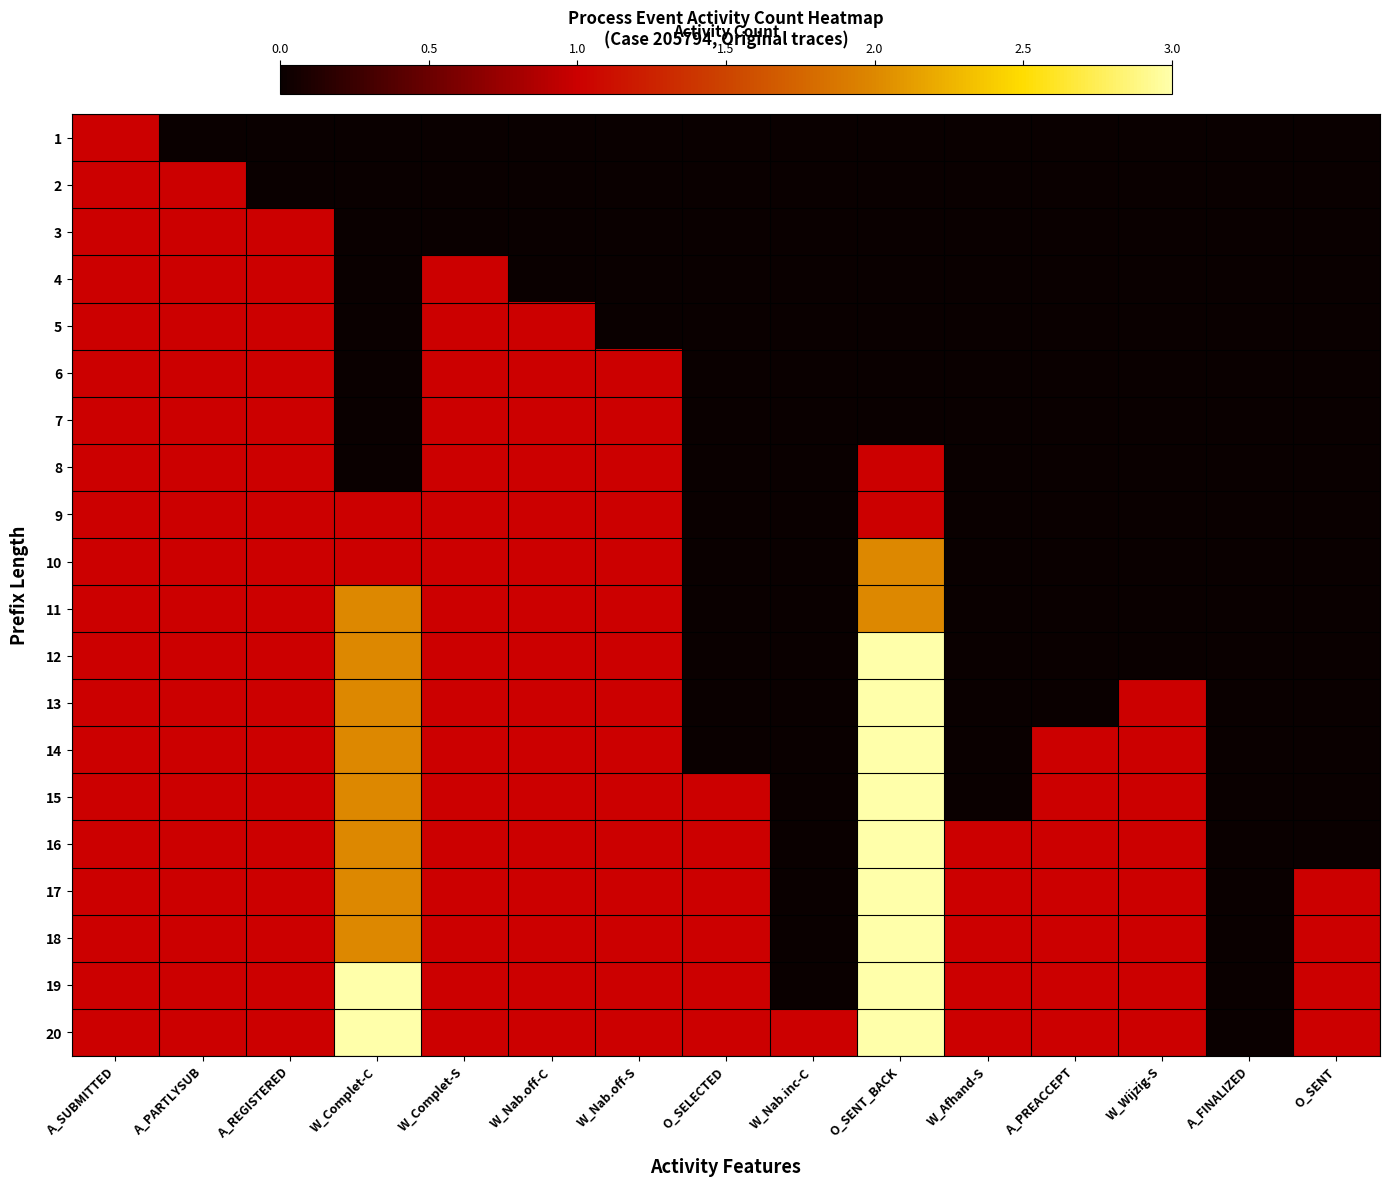

Reading left to right, extract all data points from this chart.

1: A_SUBMITTED=1	A_PARTLYSUB=0	A_REGISTERED=0	W_Complet-C=0	W_Complet-S=0	W_Nab.off-C=0	W_Nab.off-S=0	O_SELECTED=0	W_Nab.inc-C=0	O_SENT_BACK=0	W_Afhand-S=0	A_PREACCEPT=0	W_Wijzig-S=0	A_FINALIZED=0	O_SENT=0
2: A_SUBMITTED=1	A_PARTLYSUB=1	A_REGISTERED=0	W_Complet-C=0	W_Complet-S=0	W_Nab.off-C=0	W_Nab.off-S=0	O_SELECTED=0	W_Nab.inc-C=0	O_SENT_BACK=0	W_Afhand-S=0	A_PREACCEPT=0	W_Wijzig-S=0	A_FINALIZED=0	O_SENT=0
3: A_SUBMITTED=1	A_PARTLYSUB=1	A_REGISTERED=1	W_Complet-C=0	W_Complet-S=0	W_Nab.off-C=0	W_Nab.off-S=0	O_SELECTED=0	W_Nab.inc-C=0	O_SENT_BACK=0	W_Afhand-S=0	A_PREACCEPT=0	W_Wijzig-S=0	A_FINALIZED=0	O_SENT=0
4: A_SUBMITTED=1	A_PARTLYSUB=1	A_REGISTERED=1	W_Complet-C=0	W_Complet-S=1	W_Nab.off-C=0	W_Nab.off-S=0	O_SELECTED=0	W_Nab.inc-C=0	O_SENT_BACK=0	W_Afhand-S=0	A_PREACCEPT=0	W_Wijzig-S=0	A_FINALIZED=0	O_SENT=0
5: A_SUBMITTED=1	A_PARTLYSUB=1	A_REGISTERED=1	W_Complet-C=0	W_Complet-S=1	W_Nab.off-C=1	W_Nab.off-S=0	O_SELECTED=0	W_Nab.inc-C=0	O_SENT_BACK=0	W_Afhand-S=0	A_PREACCEPT=0	W_Wijzig-S=0	A_FINALIZED=0	O_SENT=0
6: A_SUBMITTED=1	A_PARTLYSUB=1	A_REGISTERED=1	W_Complet-C=0	W_Complet-S=1	W_Nab.off-C=1	W_Nab.off-S=1	O_SELECTED=0	W_Nab.inc-C=0	O_SENT_BACK=0	W_Afhand-S=0	A_PREACCEPT=0	W_Wijzig-S=0	A_FINALIZED=0	O_SENT=0
7: A_SUBMITTED=1	A_PARTLYSUB=1	A_REGISTERED=1	W_Complet-C=0	W_Complet-S=1	W_Nab.off-C=1	W_Nab.off-S=1	O_SELECTED=0	W_Nab.inc-C=0	O_SENT_BACK=0	W_Afhand-S=0	A_PREACCEPT=0	W_Wijzig-S=0	A_FINALIZED=0	O_SENT=0
8: A_SUBMITTED=1	A_PARTLYSUB=1	A_REGISTERED=1	W_Complet-C=0	W_Complet-S=1	W_Nab.off-C=1	W_Nab.off-S=1	O_SELECTED=0	W_Nab.inc-C=0	O_SENT_BACK=1	W_Afhand-S=0	A_PREACCEPT=0	W_Wijzig-S=0	A_FINALIZED=0	O_SENT=0
9: A_SUBMITTED=1	A_PARTLYSUB=1	A_REGISTERED=1	W_Complet-C=1	W_Complet-S=1	W_Nab.off-C=1	W_Nab.off-S=1	O_SELECTED=0	W_Nab.inc-C=0	O_SENT_BACK=1	W_Afhand-S=0	A_PREACCEPT=0	W_Wijzig-S=0	A_FINALIZED=0	O_SENT=0
10: A_SUBMITTED=1	A_PARTLYSUB=1	A_REGISTERED=1	W_Complet-C=1	W_Complet-S=1	W_Nab.off-C=1	W_Nab.off-S=1	O_SELECTED=0	W_Nab.inc-C=0	O_SENT_BACK=2	W_Afhand-S=0	A_PREACCEPT=0	W_Wijzig-S=0	A_FINALIZED=0	O_SENT=0
11: A_SUBMITTED=1	A_PARTLYSUB=1	A_REGISTERED=1	W_Complet-C=2	W_Complet-S=1	W_Nab.off-C=1	W_Nab.off-S=1	O_SELECTED=0	W_Nab.inc-C=0	O_SENT_BACK=2	W_Afhand-S=0	A_PREACCEPT=0	W_Wijzig-S=0	A_FINALIZED=0	O_SENT=0
12: A_SUBMITTED=1	A_PARTLYSUB=1	A_REGISTERED=1	W_Complet-C=2	W_Complet-S=1	W_Nab.off-C=1	W_Nab.off-S=1	O_SELECTED=0	W_Nab.inc-C=0	O_SENT_BACK=3	W_Afhand-S=0	A_PREACCEPT=0	W_Wijzig-S=0	A_FINALIZED=0	O_SENT=0
13: A_SUBMITTED=1	A_PARTLYSUB=1	A_REGISTERED=1	W_Complet-C=2	W_Complet-S=1	W_Nab.off-C=1	W_Nab.off-S=1	O_SELECTED=0	W_Nab.inc-C=0	O_SENT_BACK=3	W_Afhand-S=0	A_PREACCEPT=0	W_Wijzig-S=1	A_FINALIZED=0	O_SENT=0
14: A_SUBMITTED=1	A_PARTLYSUB=1	A_REGISTERED=1	W_Complet-C=2	W_Complet-S=1	W_Nab.off-C=1	W_Nab.off-S=1	O_SELECTED=0	W_Nab.inc-C=0	O_SENT_BACK=3	W_Afhand-S=0	A_PREACCEPT=1	W_Wijzig-S=1	A_FINALIZED=0	O_SENT=0
15: A_SUBMITTED=1	A_PARTLYSUB=1	A_REGISTERED=1	W_Complet-C=2	W_Complet-S=1	W_Nab.off-C=1	W_Nab.off-S=1	O_SELECTED=1	W_Nab.inc-C=0	O_SENT_BACK=3	W_Afhand-S=0	A_PREACCEPT=1	W_Wijzig-S=1	A_FINALIZED=0	O_SENT=0
16: A_SUBMITTED=1	A_PARTLYSUB=1	A_REGISTERED=1	W_Complet-C=2	W_Complet-S=1	W_Nab.off-C=1	W_Nab.off-S=1	O_SELECTED=1	W_Nab.inc-C=0	O_SENT_BACK=3	W_Afhand-S=1	A_PREACCEPT=1	W_Wijzig-S=1	A_FINALIZED=0	O_SENT=0
17: A_SUBMITTED=1	A_PARTLYSUB=1	A_REGISTERED=1	W_Complet-C=2	W_Complet-S=1	W_Nab.off-C=1	W_Nab.off-S=1	O_SELECTED=1	W_Nab.inc-C=0	O_SENT_BACK=3	W_Afhand-S=1	A_PREACCEPT=1	W_Wijzig-S=1	A_FINALIZED=0	O_SENT=1
18: A_SUBMITTED=1	A_PARTLYSUB=1	A_REGISTERED=1	W_Complet-C=2	W_Complet-S=1	W_Nab.off-C=1	W_Nab.off-S=1	O_SELECTED=1	W_Nab.inc-C=0	O_SENT_BACK=3	W_Afhand-S=1	A_PREACCEPT=1	W_Wijzig-S=1	A_FINALIZED=0	O_SENT=1
19: A_SUBMITTED=1	A_PARTLYSUB=1	A_REGISTERED=1	W_Complet-C=3	W_Complet-S=1	W_Nab.off-C=1	W_Nab.off-S=1	O_SELECTED=1	W_Nab.inc-C=0	O_SENT_BACK=3	W_Afhand-S=1	A_PREACCEPT=1	W_Wijzig-S=1	A_FINALIZED=0	O_SENT=1
20: A_SUBMITTED=1	A_PARTLYSUB=1	A_REGISTERED=1	W_Complet-C=3	W_Complet-S=1	W_Nab.off-C=1	W_Nab.off-S=1	O_SELECTED=1	W_Nab.inc-C=1	O_SENT_BACK=3	W_Afhand-S=1	A_PREACCEPT=1	W_Wijzig-S=1	A_FINALIZED=0	O_SENT=1